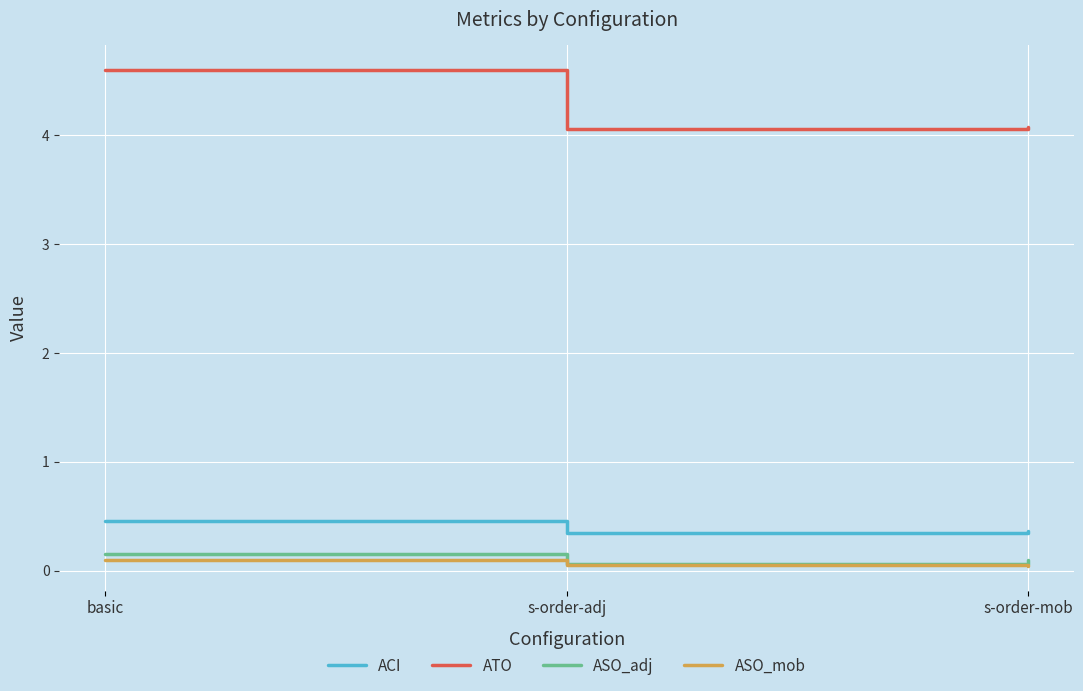

What position from the right is s-order-mob?

1